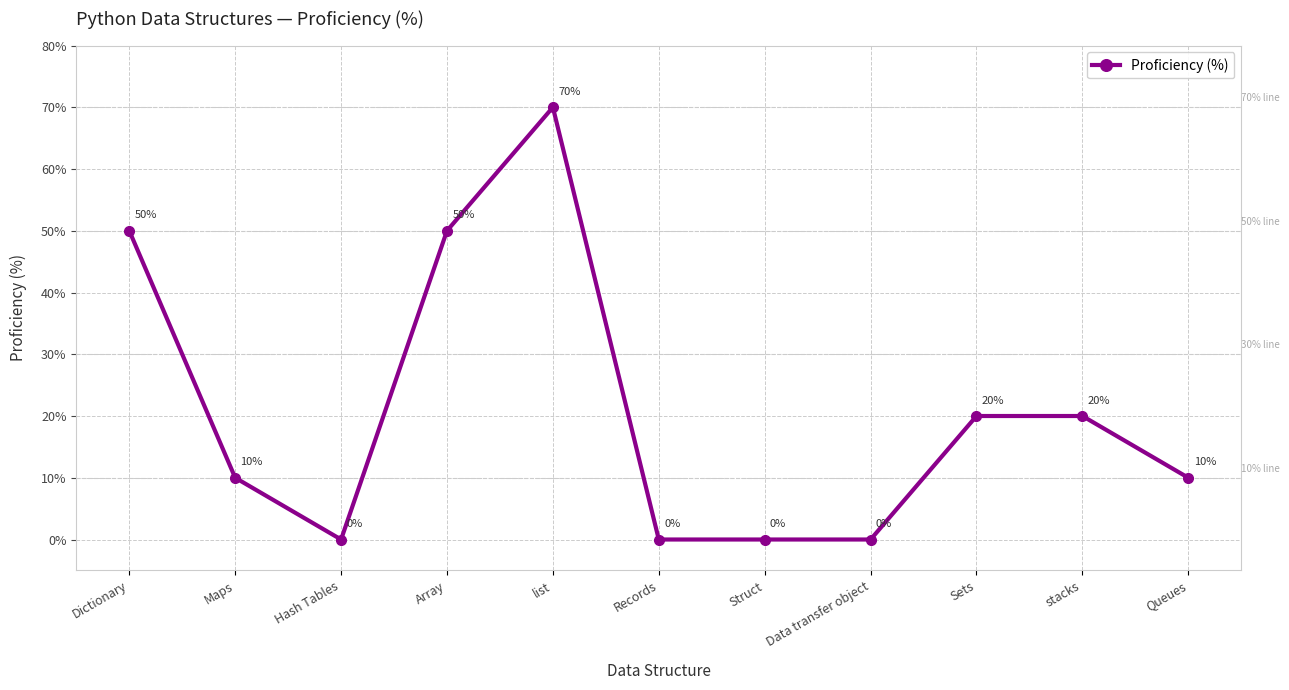

Reading left to right, transcribe all the data shown in this chart.

50	10	0	50	70	0	0	0	20	20	10